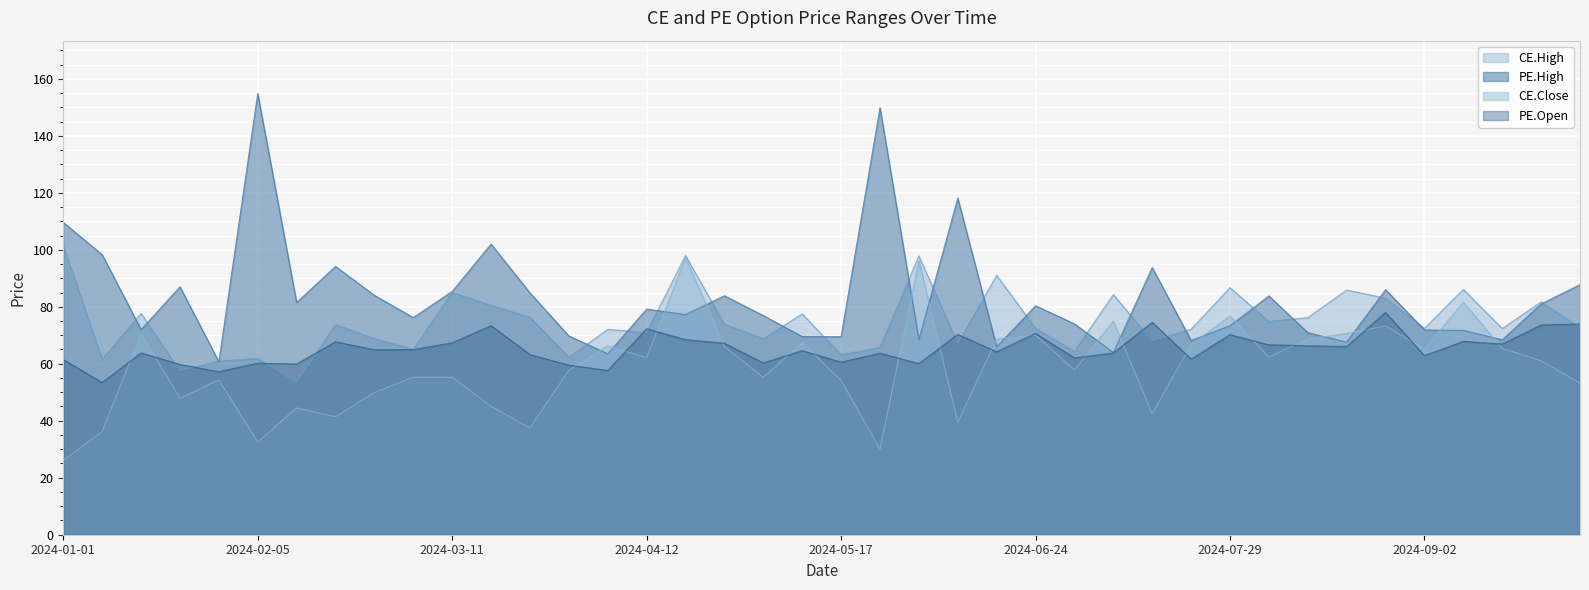

True or false: PE.Open and CE.High cross at least once.

True